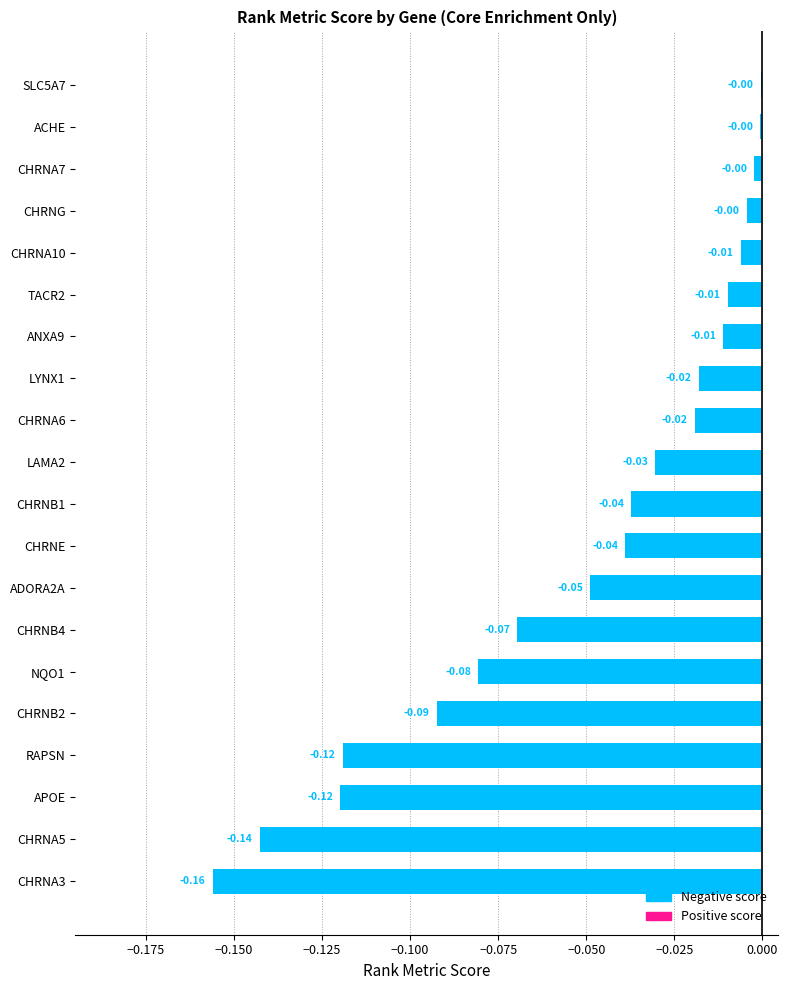

What is the sum of all values?

-1.0